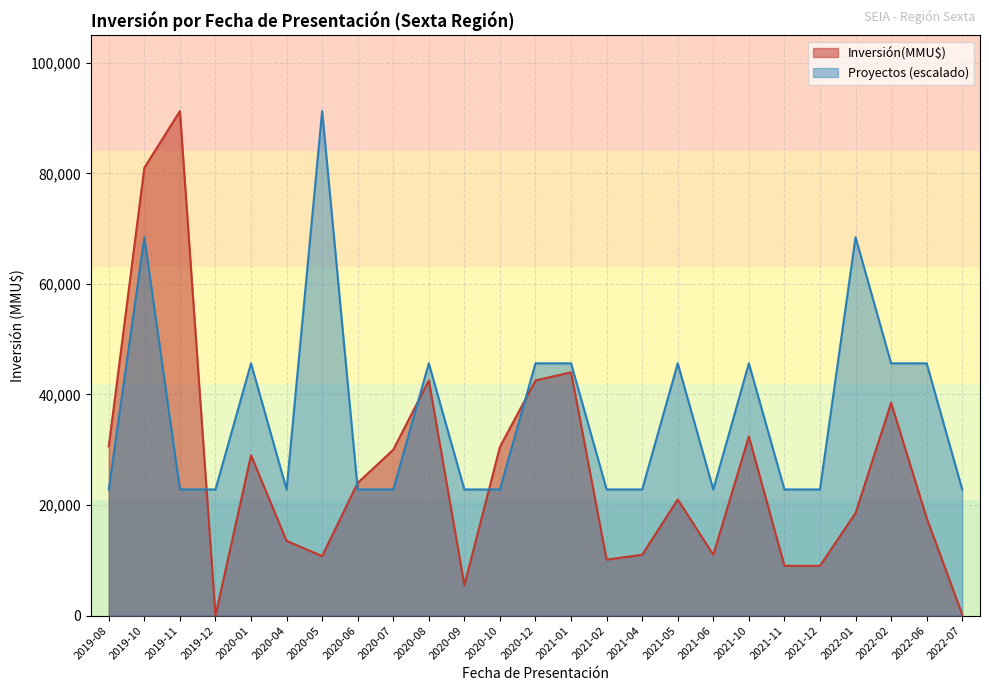

The value of Proyectos (escalado) at 2021-02 is 7378.7. True or false?

False